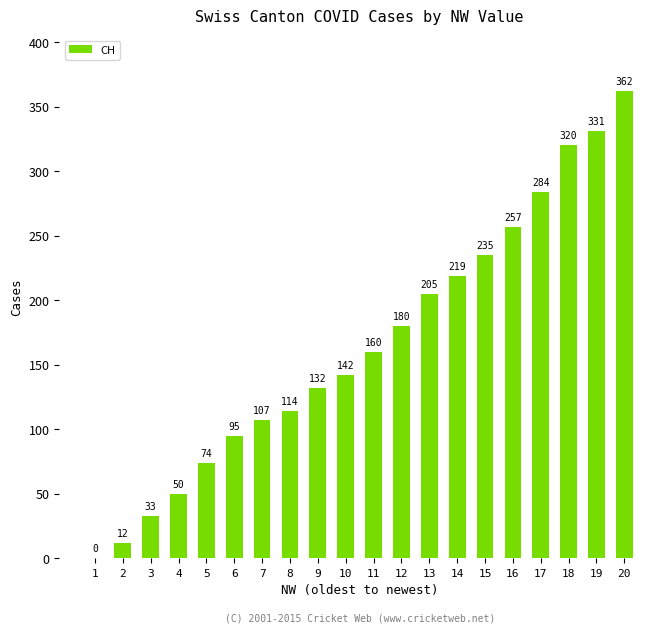

What is the average value?

166